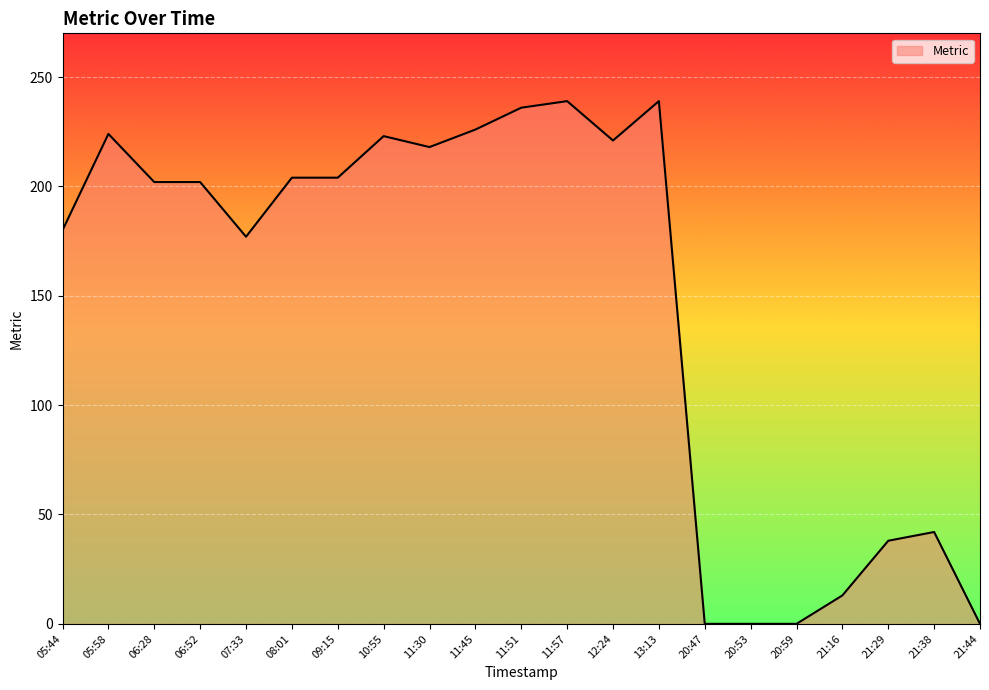

The value at 11:45 is 226. True or false?

True